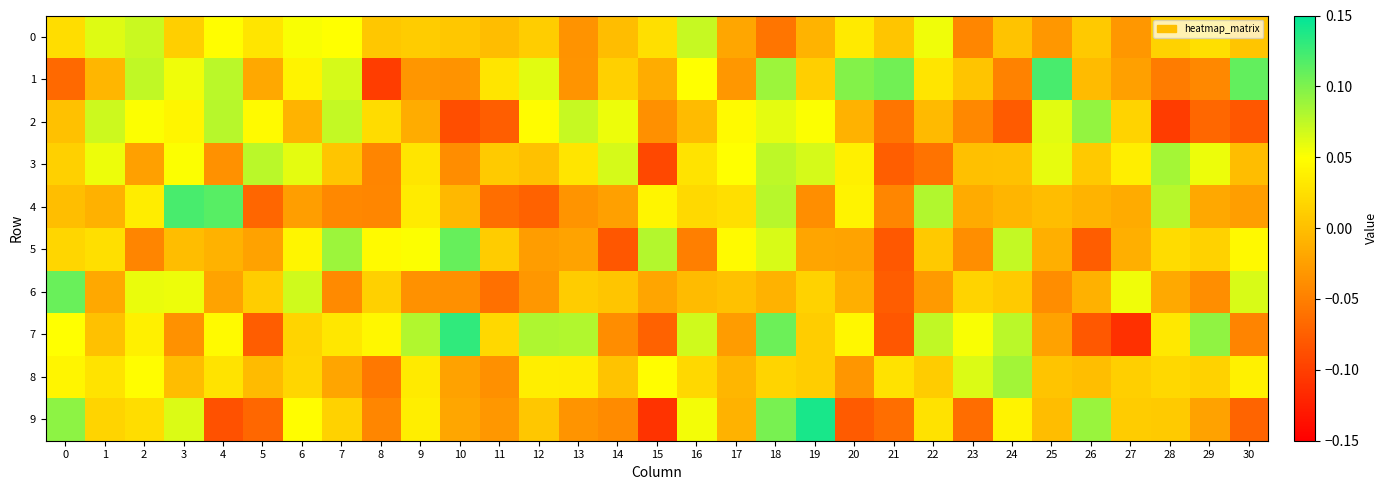

Reading left to right, extract all data points from this chart.

0: 0=0.0	1=0.1	2=0.1	3=0.0	4=0.0	5=0.0	6=0.1	7=0.0	8=0.0	9=0.0	10=0.0	11=-0.0	12=0.0	13=-0.0	14=-0.0	15=0.0	16=0.1	17=-0.0	18=-0.1	19=-0.0	20=0.0	21=0.0	22=0.1	23=-0.0	24=0.0	25=-0.0	26=0.0	27=-0.0	28=0.0	29=0.0	30=0.0
1: 0=-0.1	1=-0.0	2=0.1	3=0.1	4=0.1	5=-0.0	6=0.0	7=0.1	8=-0.1	9=-0.0	10=-0.0	11=0.0	12=0.1	13=-0.0	14=0.0	15=-0.0	16=0.0	17=-0.0	18=0.1	19=0.0	20=0.1	21=0.1	22=0.0	23=0.0	24=-0.0	25=0.1	26=-0.0	27=-0.0	28=-0.1	29=-0.0	30=0.1
2: 0=0.0	1=0.1	2=0.1	3=0.0	4=0.1	5=0.0	6=-0.0	7=0.1	8=0.0	9=-0.0	10=-0.1	11=-0.1	12=0.0	13=0.1	14=0.1	15=-0.0	16=-0.0	17=0.0	18=0.1	19=0.1	20=-0.0	21=-0.1	22=-0.0	23=-0.0	24=-0.1	25=0.1	26=0.1	27=0.0	28=-0.1	29=-0.1	30=-0.1
3: 0=0.0	1=0.1	2=-0.0	3=0.1	4=-0.0	5=0.1	6=0.1	7=0.0	8=-0.0	9=0.0	10=-0.0	11=0.0	12=0.0	13=0.0	14=0.1	15=-0.1	16=0.0	17=0.0	18=0.1	19=0.1	20=0.0	21=-0.1	22=-0.1	23=0.0	24=0.0	25=0.1	26=0.0	27=0.0	28=0.1	29=0.1	30=-0.0
4: 0=-0.0	1=-0.0	2=0.0	3=0.1	4=0.1	5=-0.1	6=-0.0	7=-0.0	8=-0.0	9=0.0	10=-0.0	11=-0.1	12=-0.1	13=-0.0	14=-0.0	15=0.0	16=0.0	17=0.0	18=0.1	19=-0.0	20=0.0	21=-0.0	22=0.1	23=-0.0	24=-0.0	25=-0.0	26=-0.0	27=-0.0	28=0.1	29=-0.0	30=-0.0
5: 0=0.0	1=0.0	2=-0.0	3=-0.0	4=-0.0	5=-0.0	6=0.0	7=0.1	8=0.0	9=0.1	10=0.1	11=0.0	12=-0.0	13=-0.0	14=-0.1	15=0.1	16=-0.1	17=0.0	18=0.1	19=-0.0	20=-0.0	21=-0.1	22=0.0	23=-0.0	24=0.1	25=-0.0	26=-0.1	27=-0.0	28=0.0	29=0.0	30=0.0
6: 0=0.1	1=-0.0	2=0.1	3=0.1	4=-0.0	5=0.0	6=0.1	7=-0.0	8=0.0	9=-0.0	10=-0.0	11=-0.1	12=-0.0	13=0.0	14=0.0	15=-0.0	16=-0.0	17=0.0	18=-0.0	19=0.0	20=-0.0	21=-0.1	22=-0.0	23=0.0	24=0.0	25=-0.0	26=-0.0	27=0.1	28=-0.0	29=-0.0	30=0.1
7: 0=0.0	1=0.0	2=0.0	3=-0.0	4=0.0	5=-0.1	6=0.0	7=0.0	8=0.0	9=0.1	10=0.1	11=0.0	12=0.1	13=0.1	14=-0.0	15=-0.1	16=0.1	17=-0.0	18=0.1	19=0.0	20=0.0	21=-0.1	22=0.1	23=0.1	24=0.1	25=-0.0	26=-0.1	27=-0.1	28=0.0	29=0.1	30=-0.0
8: 0=0.0	1=0.0	2=0.0	3=-0.0	4=0.0	5=-0.0	6=0.0	7=-0.0	8=-0.1	9=0.0	10=-0.0	11=-0.0	12=0.0	13=0.0	14=0.0	15=0.0	16=0.0	17=-0.0	18=0.0	19=0.0	20=-0.0	21=0.0	22=0.0	23=0.1	24=0.1	25=0.0	26=-0.0	27=0.0	28=0.0	29=0.0	30=0.0
9: 0=0.1	1=0.0	2=0.0	3=0.1	4=-0.1	5=-0.1	6=0.0	7=0.0	8=-0.0	9=0.0	10=-0.0	11=-0.0	12=0.0	13=-0.0	14=-0.0	15=-0.1	16=0.1	17=-0.0	18=0.1	19=0.1	20=-0.1	21=-0.1	22=0.0	23=-0.1	24=0.0	25=-0.0	26=0.1	27=0.0	28=0.0	29=-0.0	30=-0.1